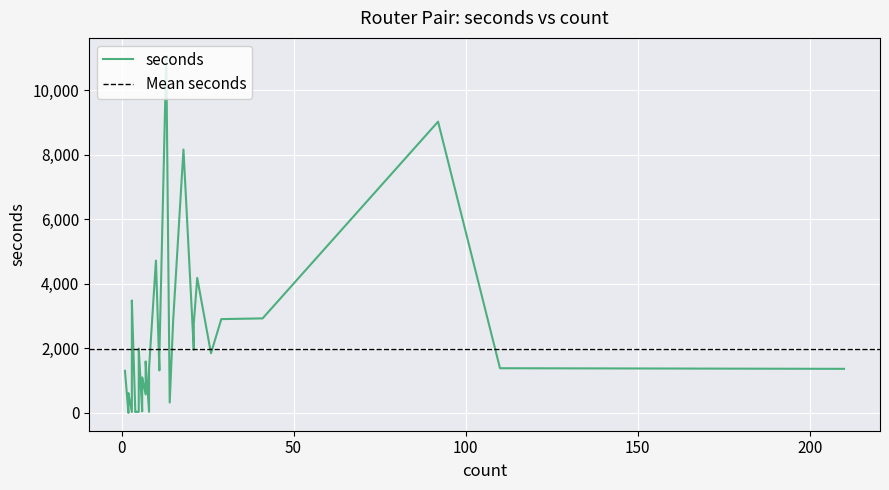

How many positive values are there?

39